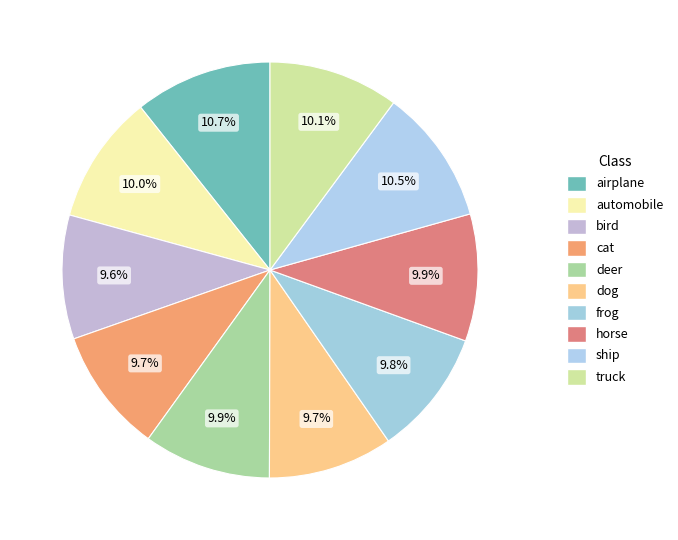

What percentage do truck and bird together represent?

19.8%